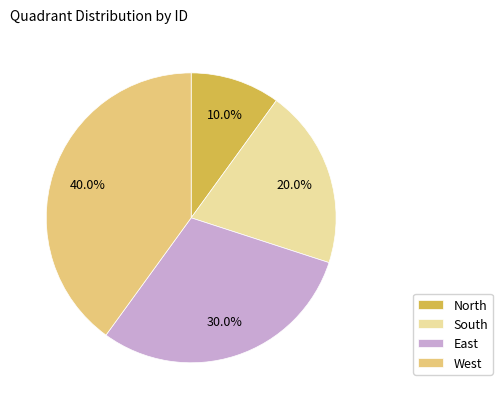

What is the ratio of the value at North to the value at South?

0.5